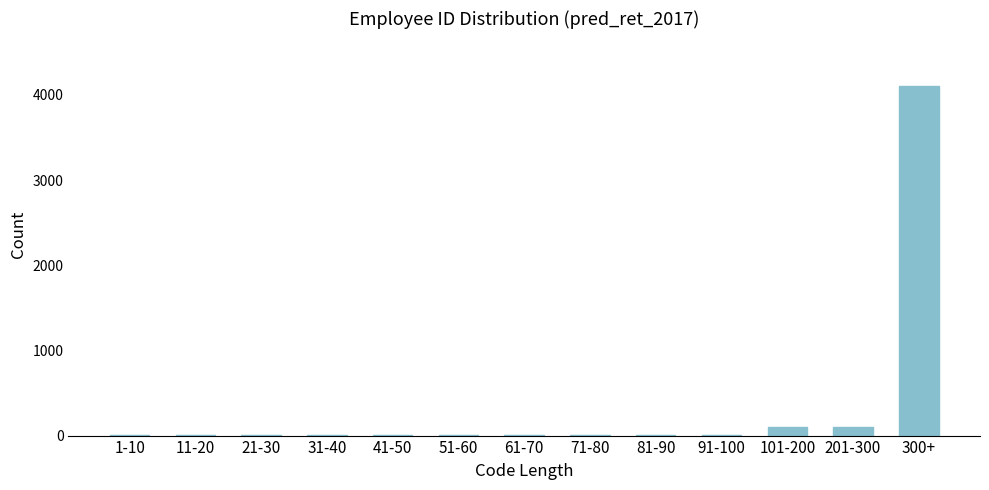

Reading right to left, list all the values displayed in this chart.

300+=4110	201-300=100	101-200=100	91-100=10	81-90=10	71-80=10	61-70=10	51-60=10	41-50=10	31-40=10	21-30=10	11-20=10	1-10=10